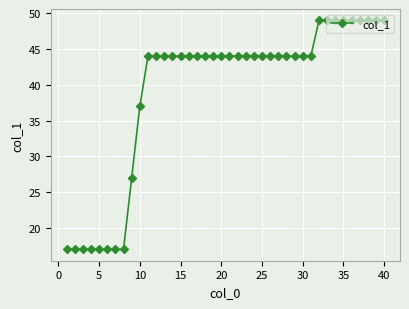

What is the difference between the second highest and second lowest values?

32